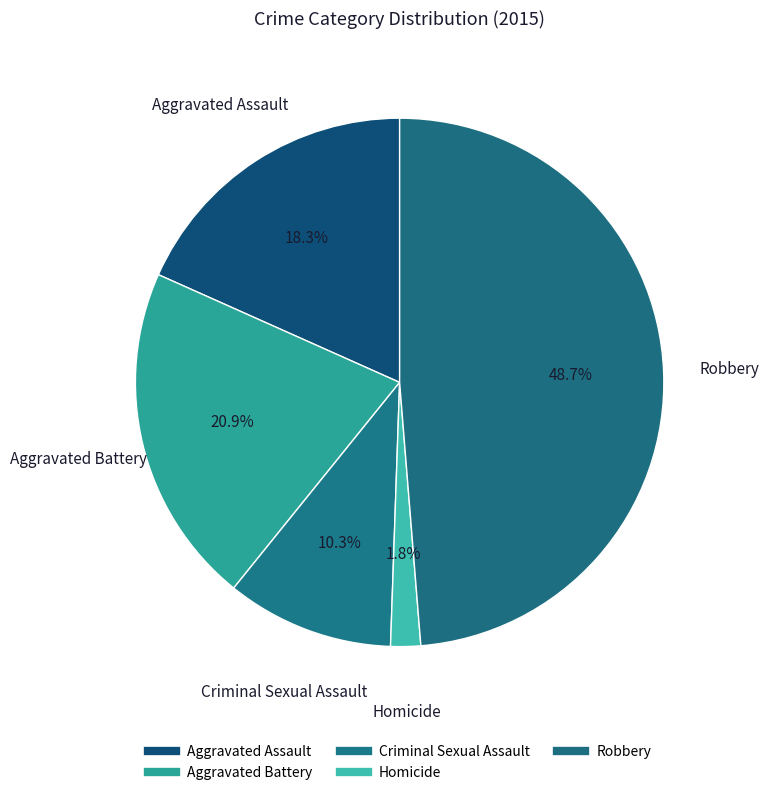

How much of the chart is everything except Homicide?

98.2%